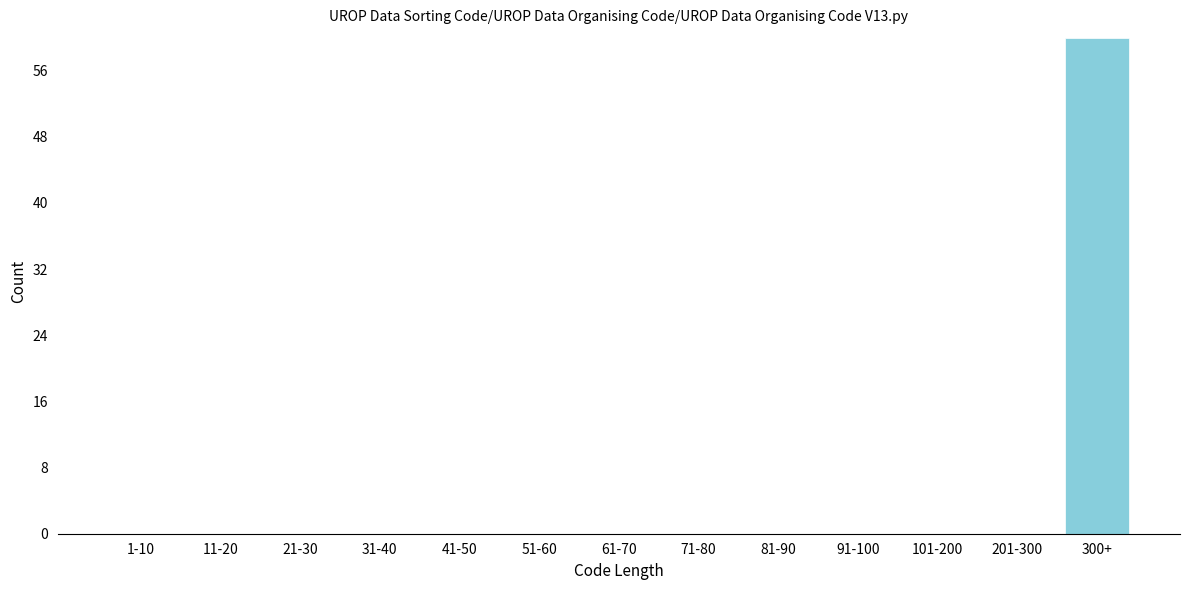

Reading left to right, extract all data points from this chart.

1-10=0	11-20=0	21-30=0	31-40=0	41-50=0	51-60=0	61-70=0	71-80=0	81-90=0	91-100=0	101-200=0	201-300=0	300+=60